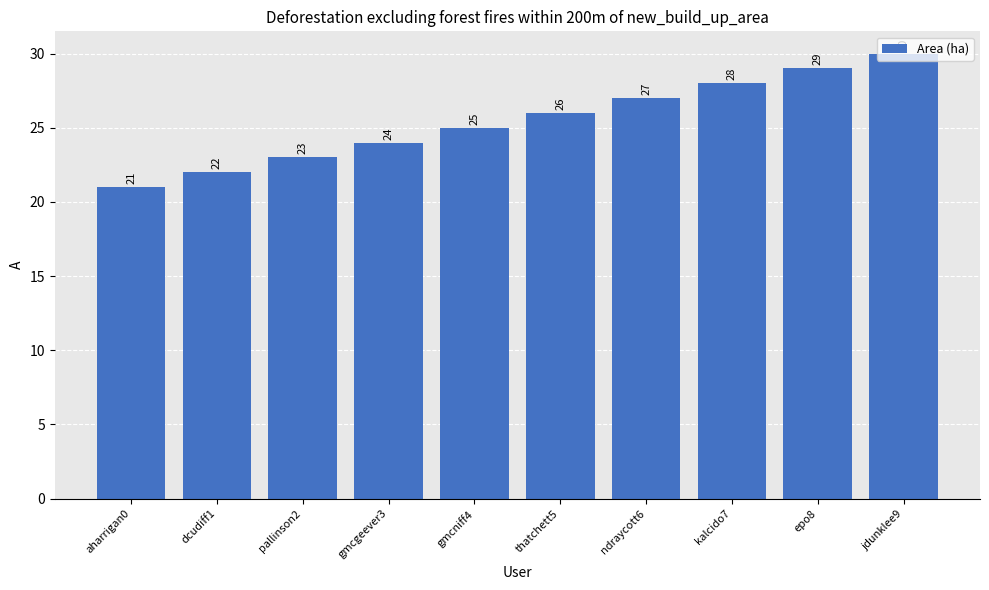

Rank the categories by value from lowest to highest.

aharrigan0, dcudiff1, pallinson2, gmcgeever3, gmcniff4, thatchett5, ndraycott6, kalcido7, epo8, jdunklee9